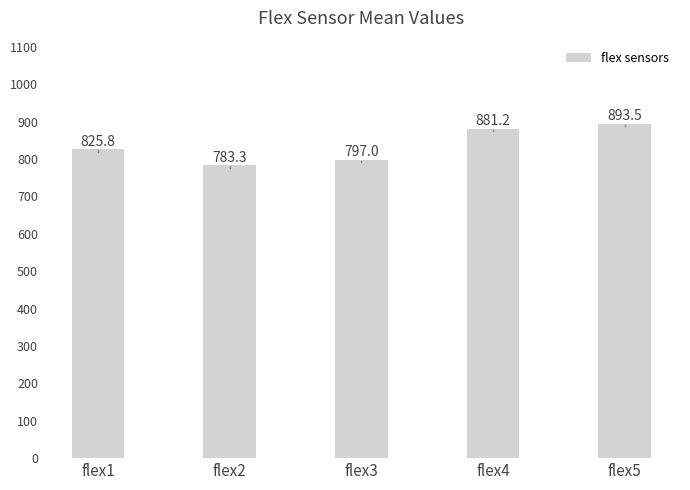

Rank the categories by value from lowest to highest.

flex2, flex3, flex1, flex4, flex5